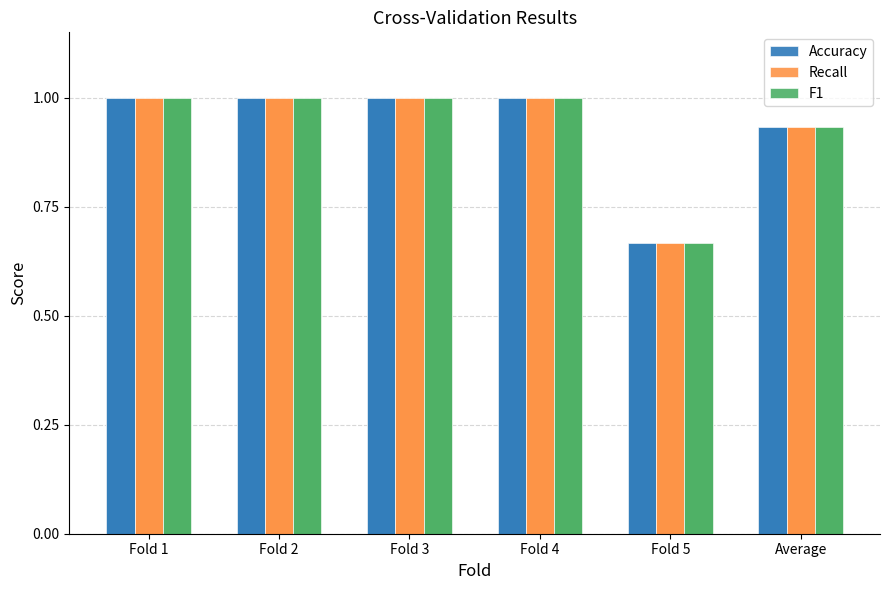

How many data points does each series have?

6